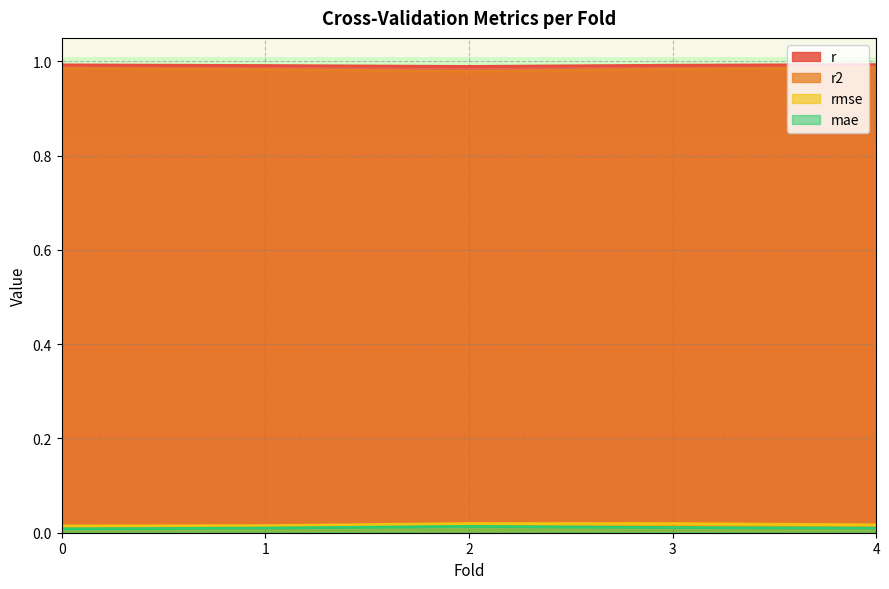

What is the label of the 4th point from the left?

3.0